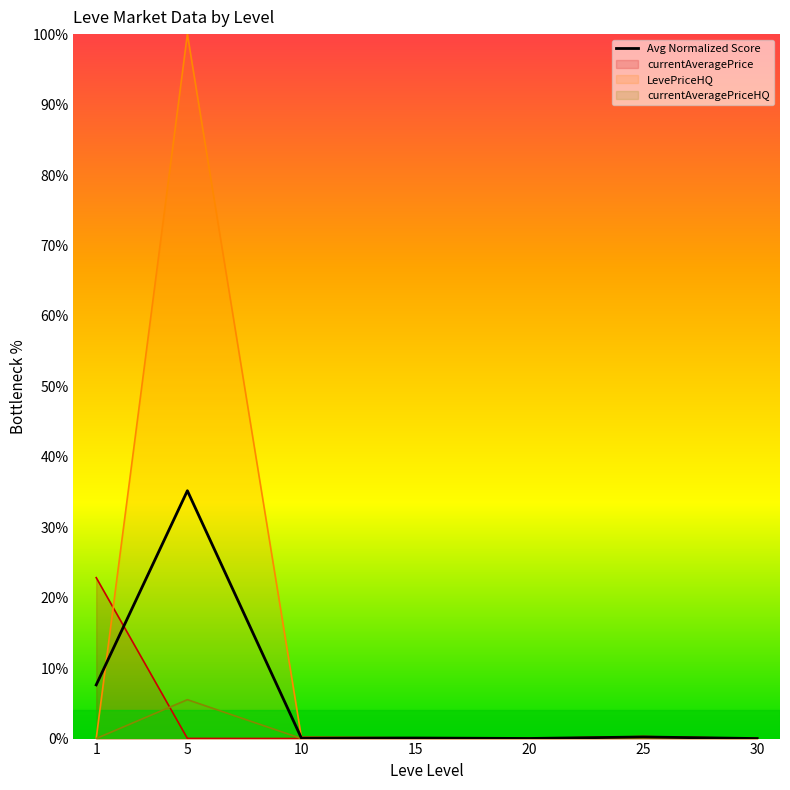

Reading left to right, extract all data points from this chart.

7.6	35.2	0.1	0.1	0.0	0.2	0.0